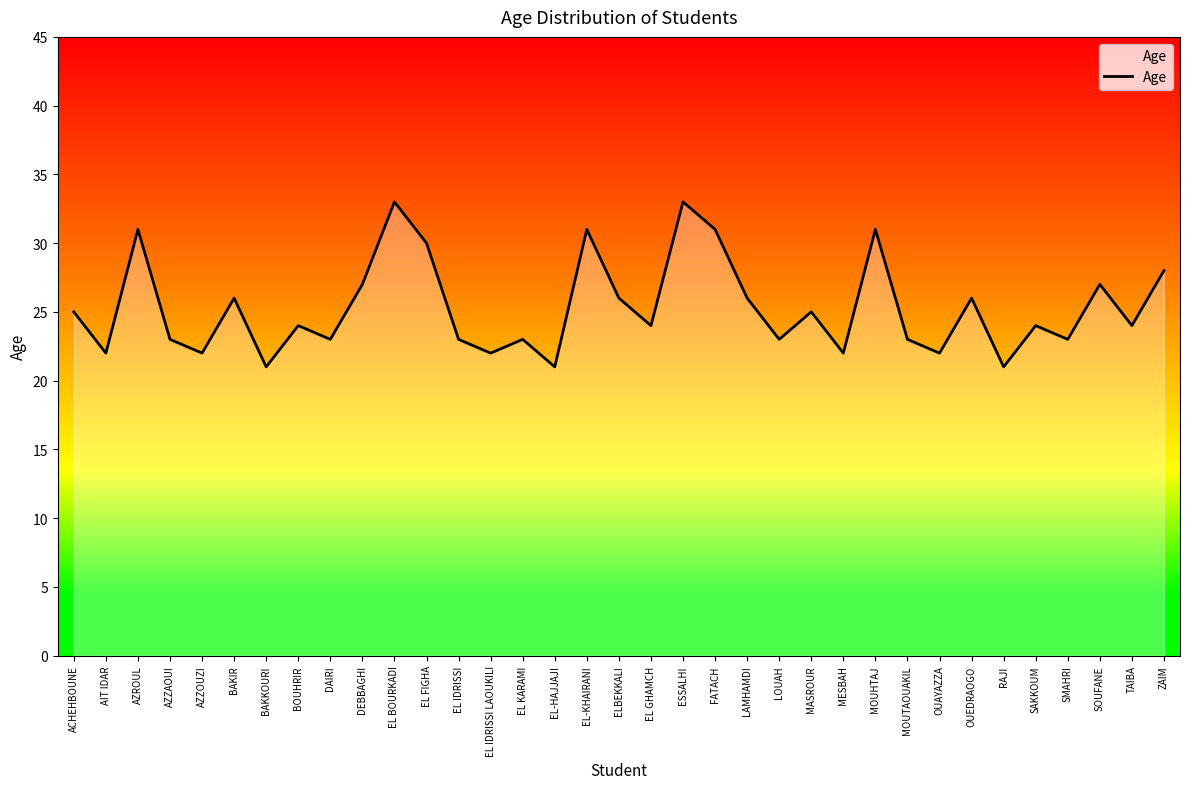

What is the sum of all values?

886